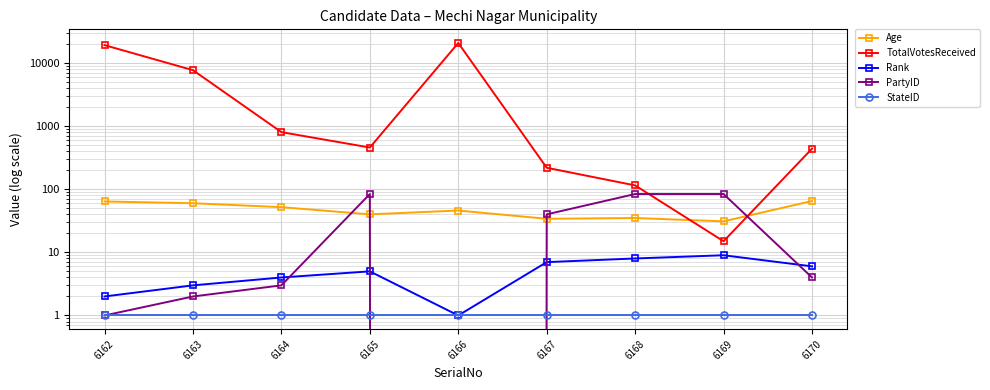

How many intersections are there between Age and PartyID?

4